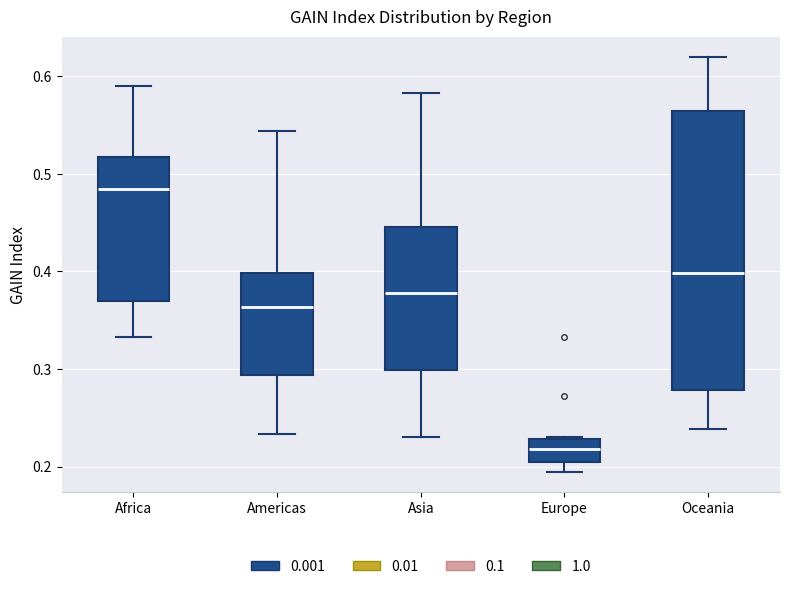

Reading left to right, read every box against the y-axis: the position of its median line, the range the box covers, and the ends of its whiskers. The values are not printed on the chart, so give them approximately, as read against the axis.

Africa: median 0.48, box 0.37 to 0.52, whiskers 0.33 to 0.59
Americas: median 0.36, box 0.29 to 0.40, whiskers 0.23 to 0.54
Asia: median 0.38, box 0.30 to 0.45, whiskers 0.23 to 0.58
Europe: median 0.22, box 0.21 to 0.23, whiskers 0.19 to 0.23
Oceania: median 0.40, box 0.28 to 0.56, whiskers 0.24 to 0.62